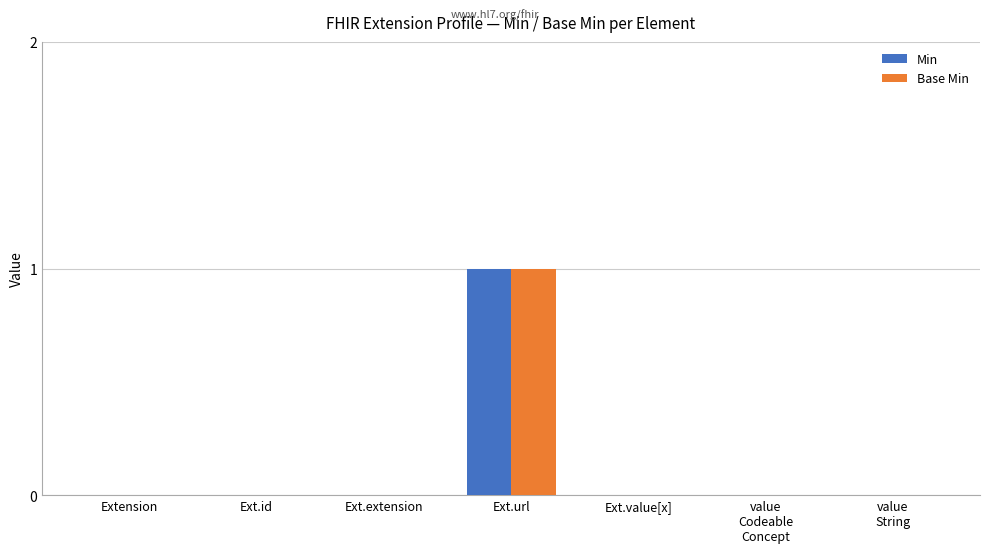

True or false: Min has a value of 0 at Ext.extension.

True